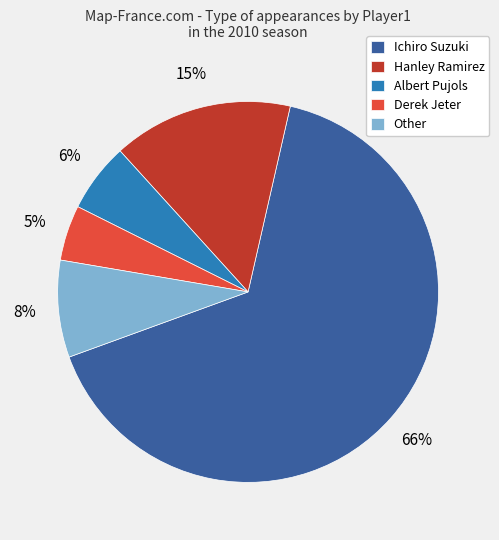

Approximately how many times larger is the value at Derek Jeter compared to Other?

0.6